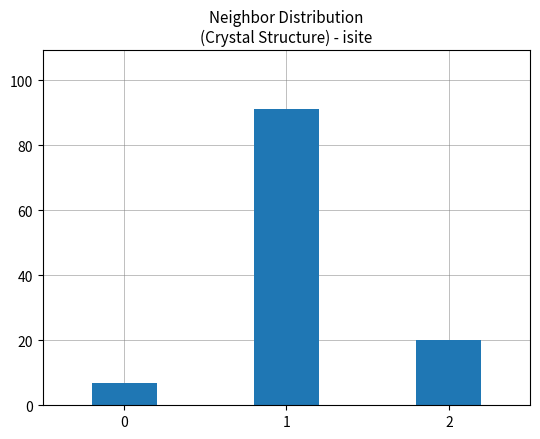

What is the sum of the values at 2 and 1?

111